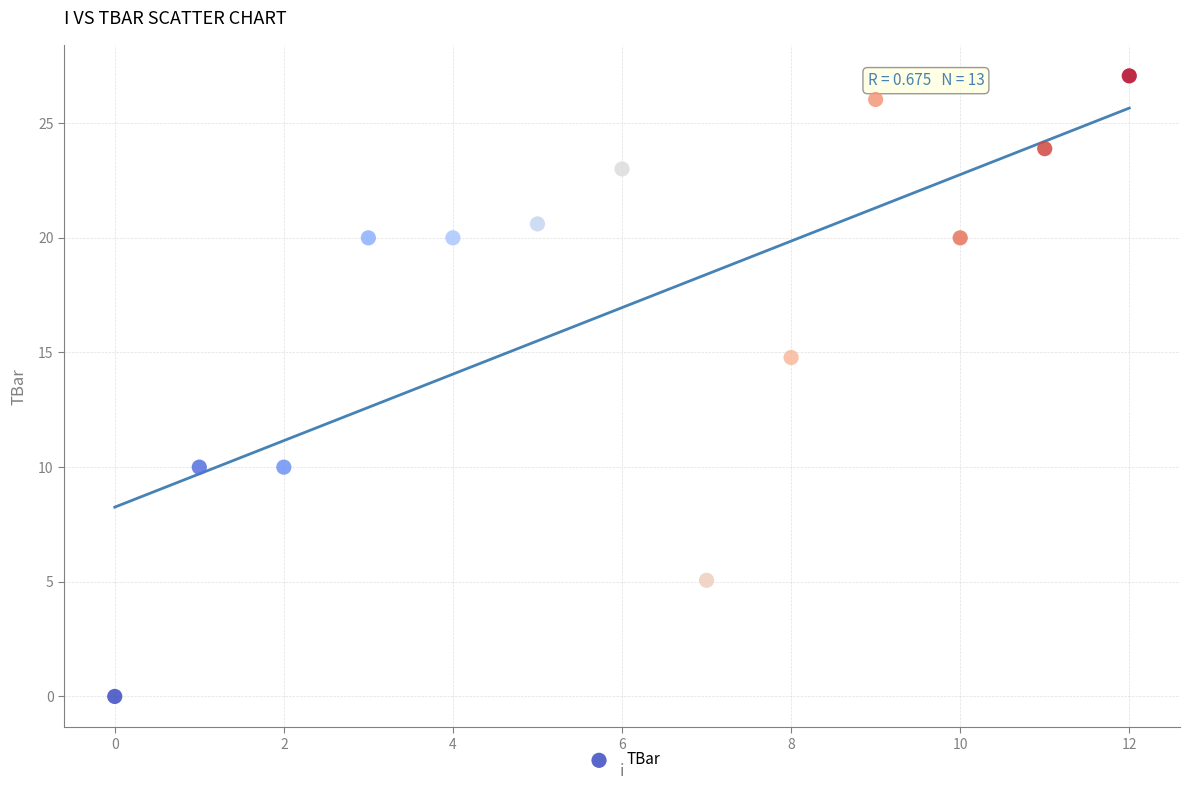

What is the range of Y values (max minus min)?

27.1